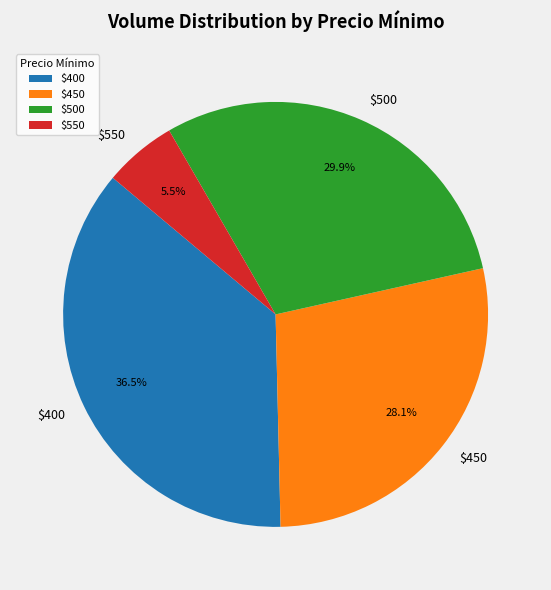

What portion of the pie excludes $500?

70.1%